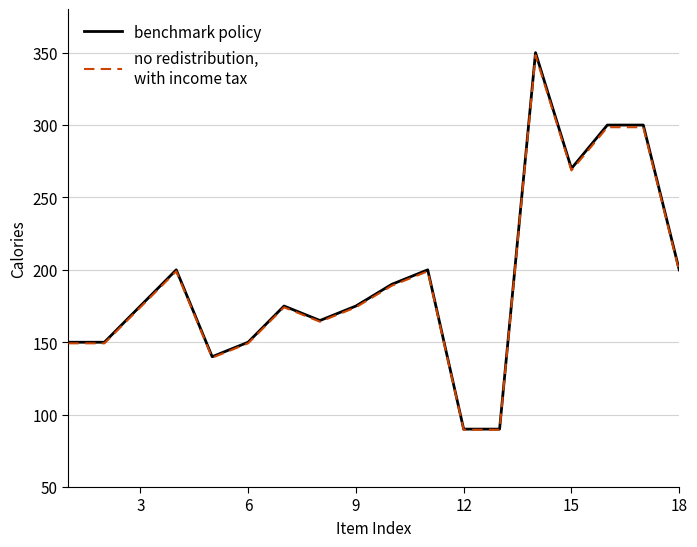

What is the greatest value displayed?

350.0